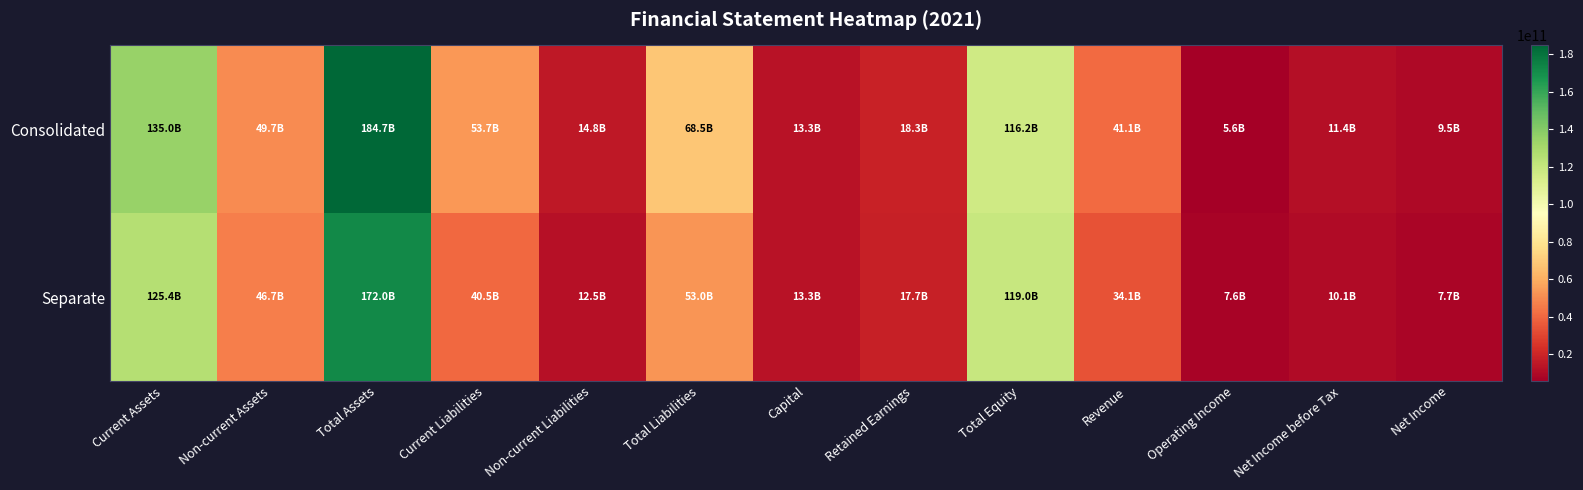

What is the total value across all series at Non-current Liabilities?

27301694291